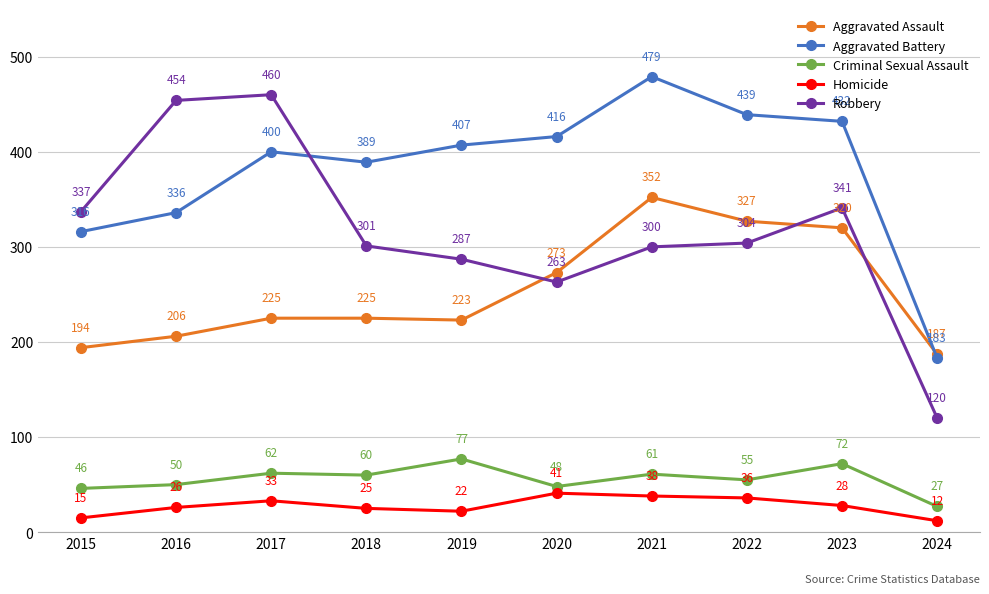

Where is the first local minimum for Aggravated Assault?

2019